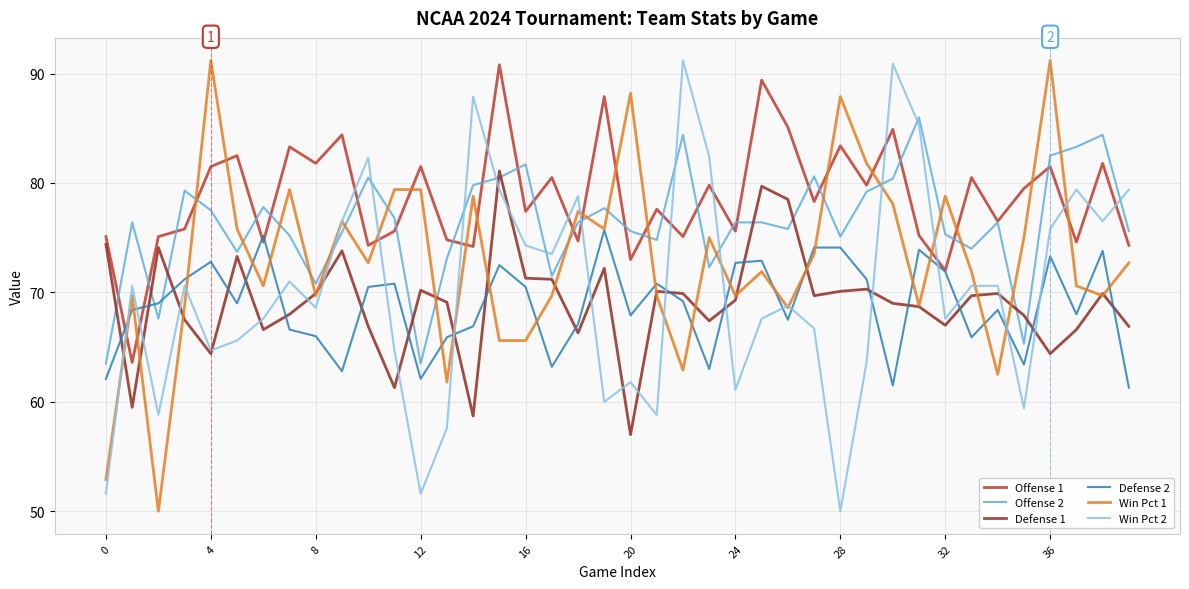

Which series has the largest total across all categories?

Offense 1